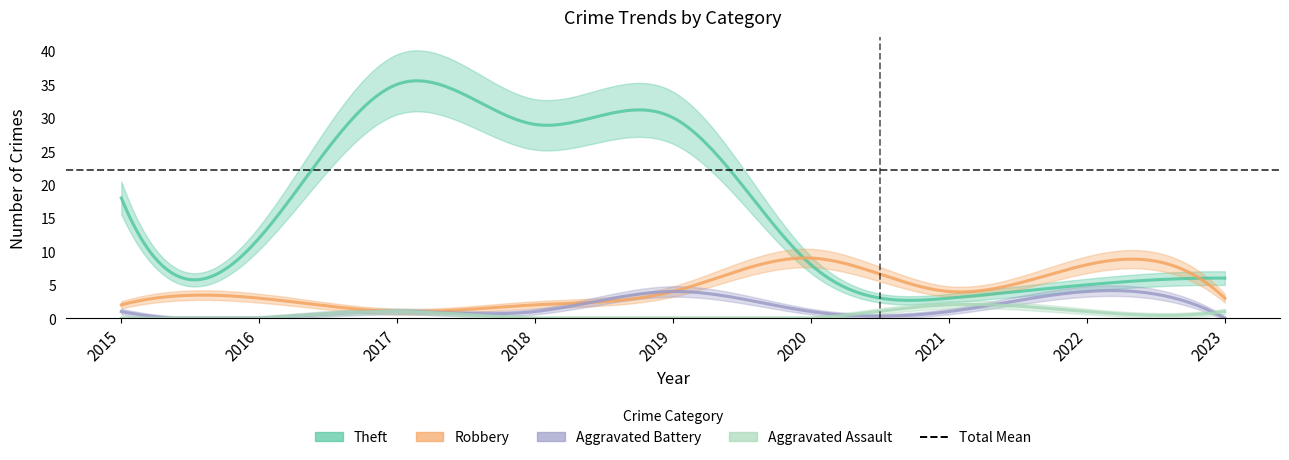

What is the sum of the Total values at 2016 and 2021?

25